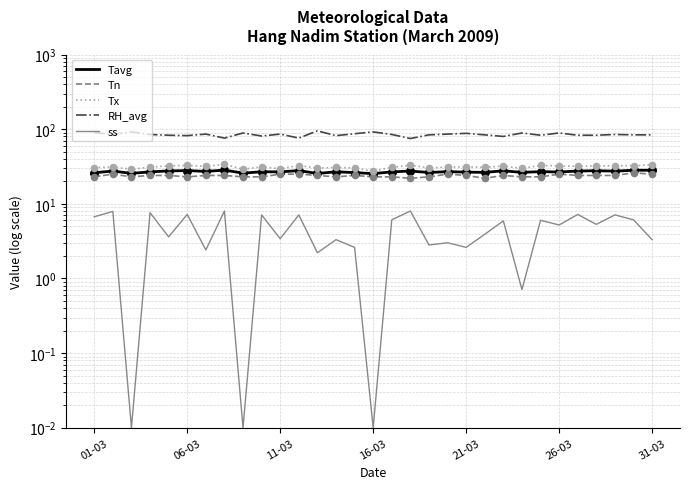

At which category is the sum across all series the highest?

26-03